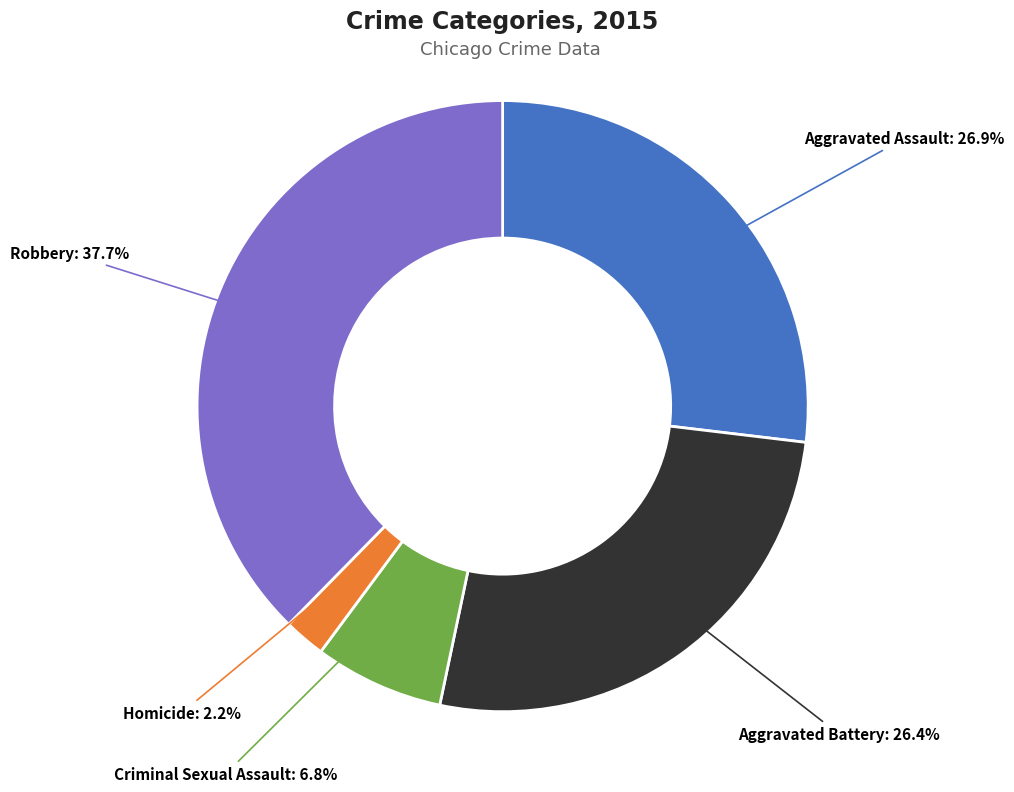

How many slices are in this pie chart?

5